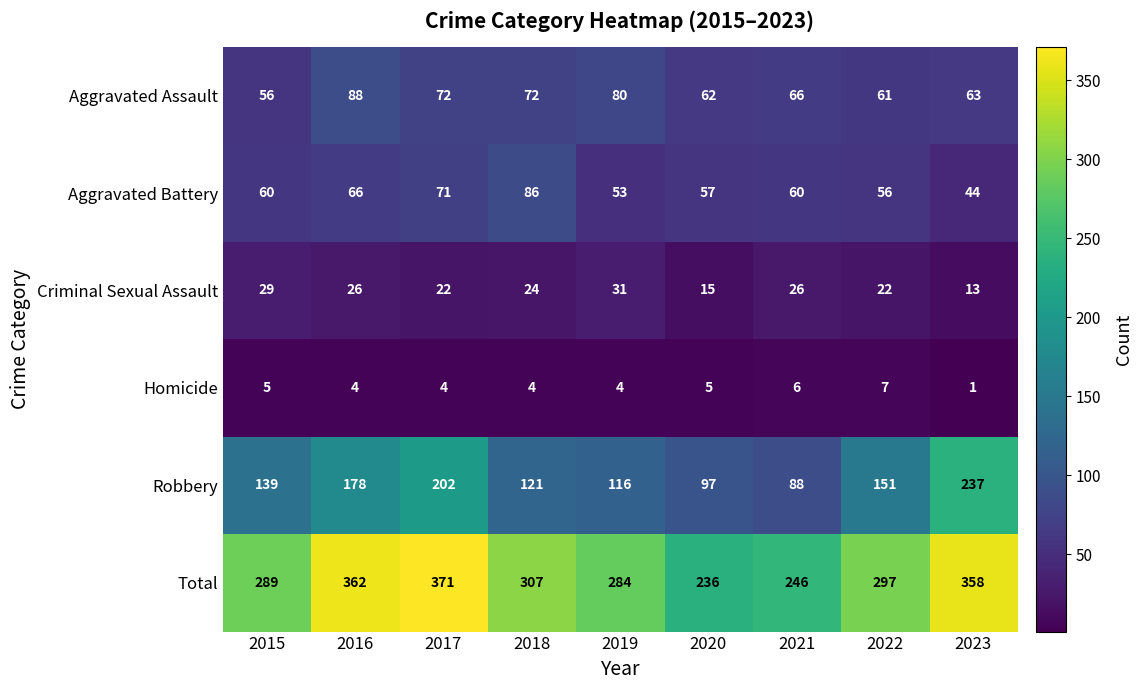

What value does the Aggravated Battery series have at 2022, to the nearest 5?

55